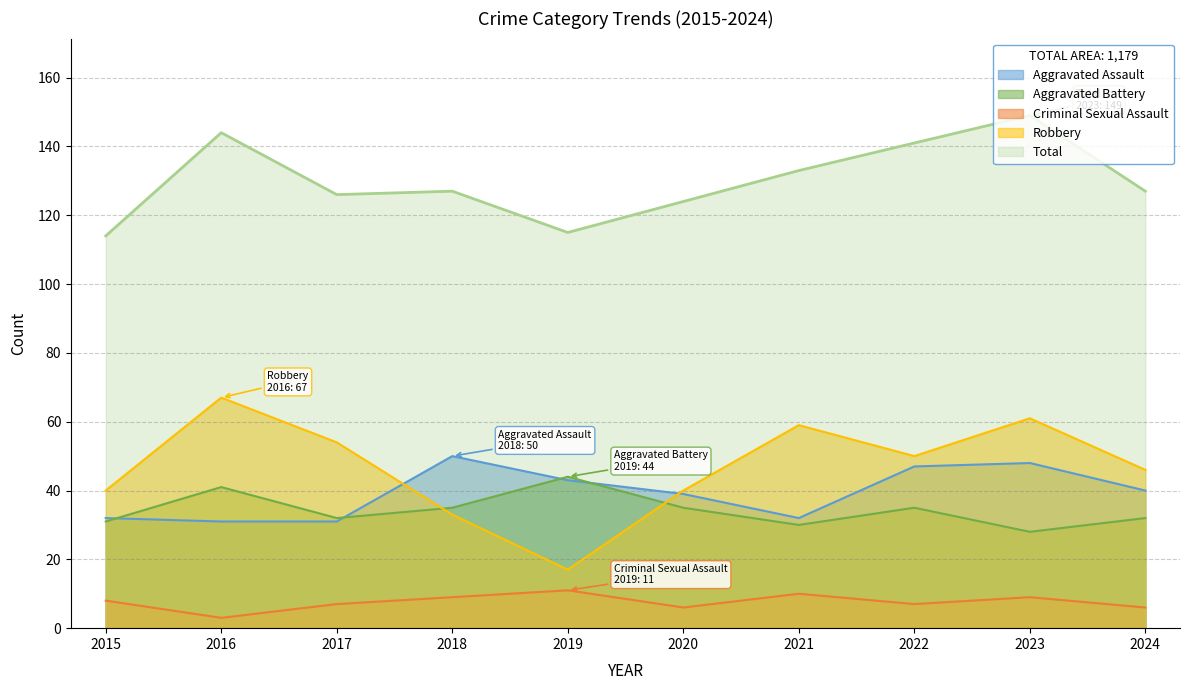

What is the sum of all Robbery values?

467